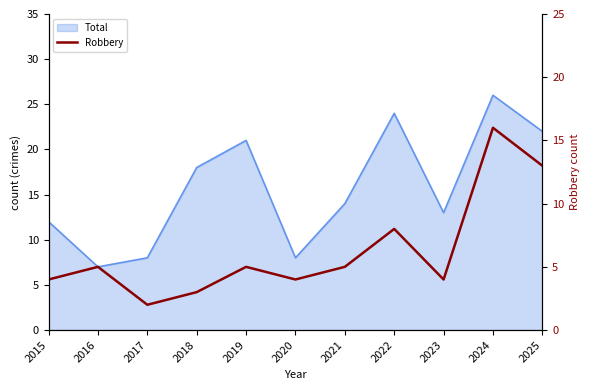

The chart shows a value of 5 at 2018. True or false?

False